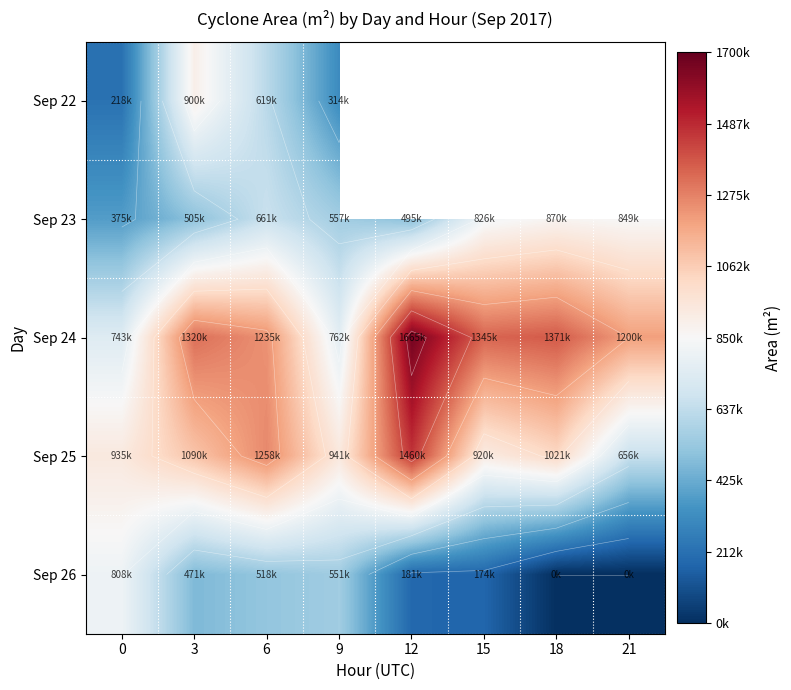

Where does the Sep 23 series first go above 661875?

15